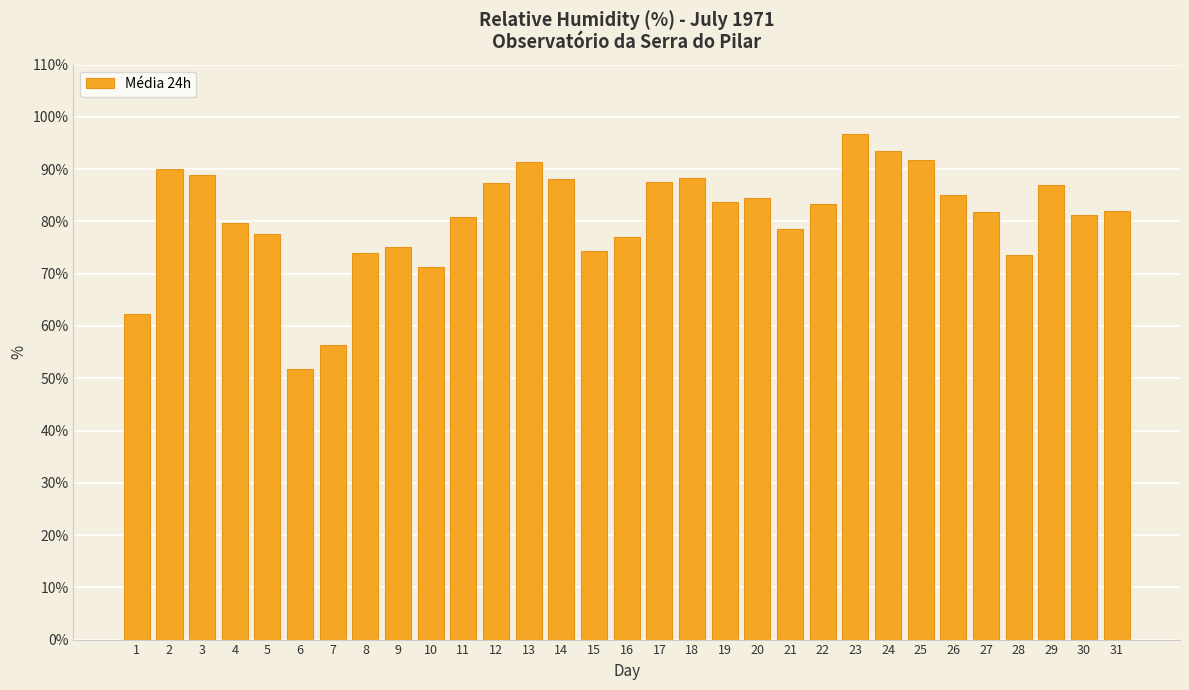

At which label does the data first exceed 82?

2